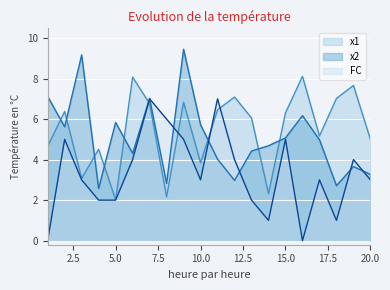

At which category does the chart reach its minimum across all series?

1